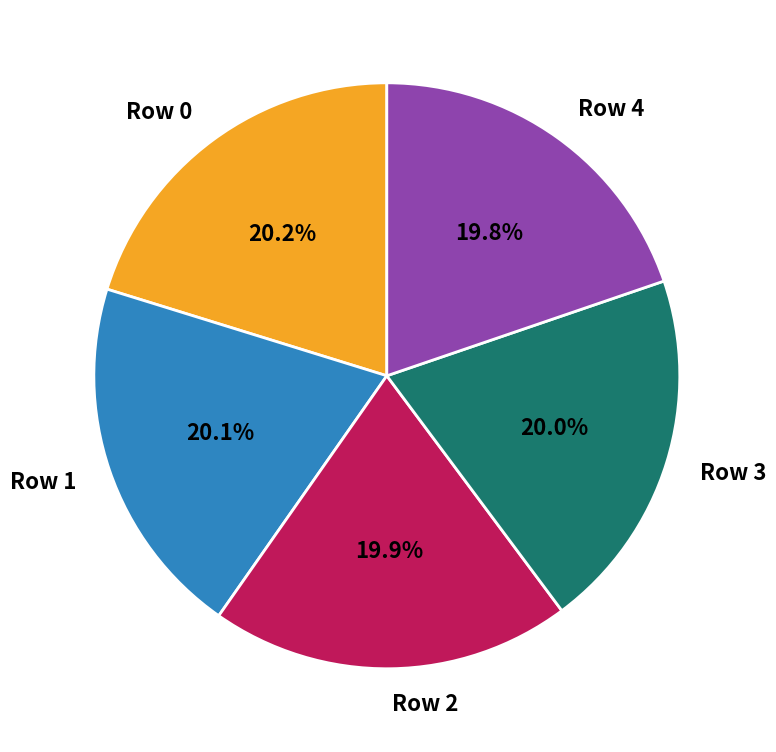

What percentage is the Row 2 slice, to the nearest percent?

20%